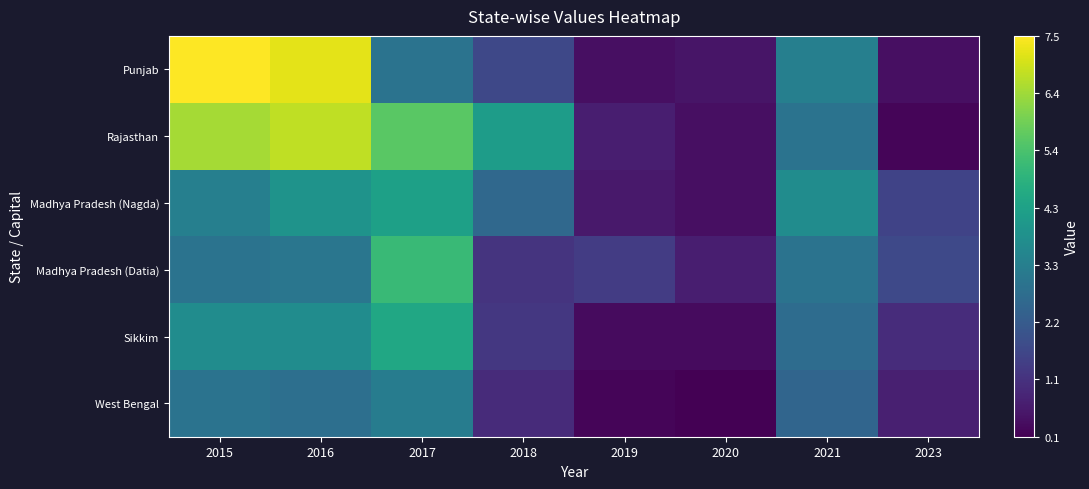

At how many categories does at least one series exceed 5?

3